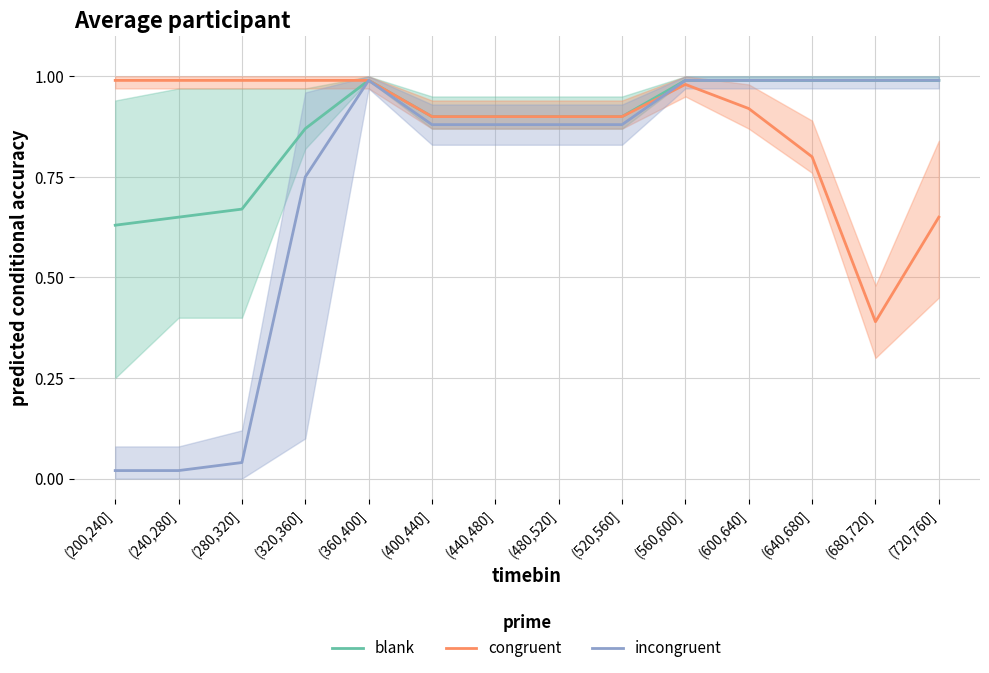

What are all the series names shown in the legend?

blank, congruent, incongruent